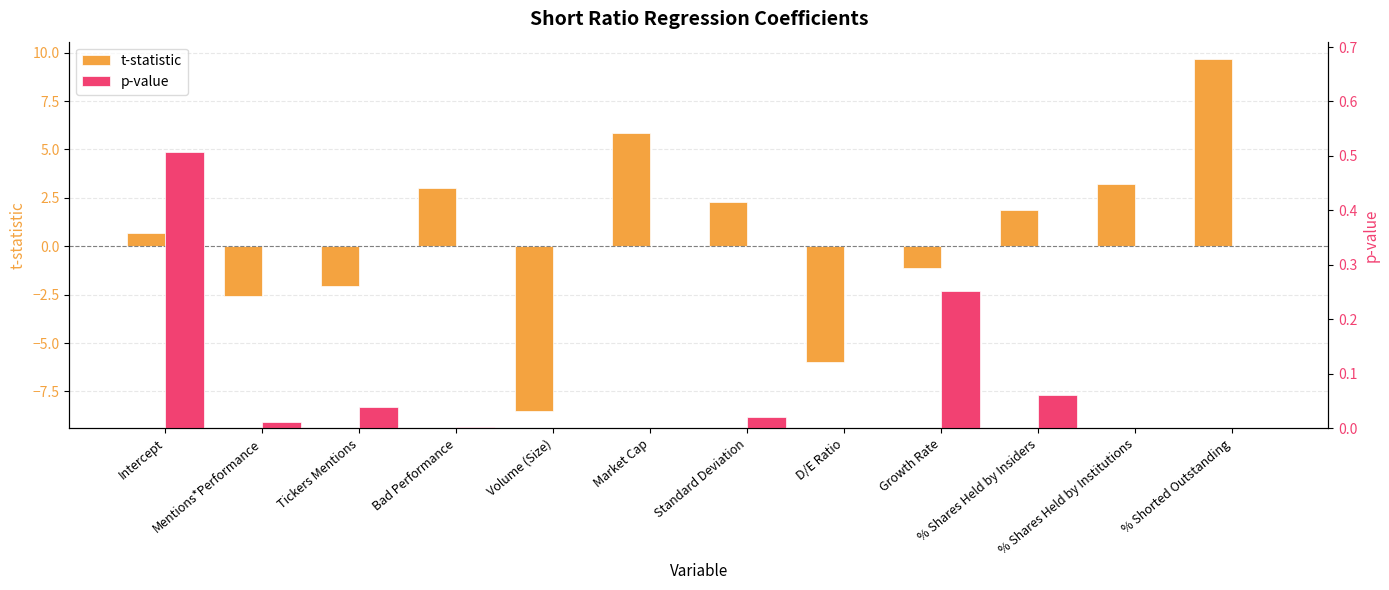

Is the value of t-statistic at D/E Ratio greater than the value of p-value at Standard Deviation?

No